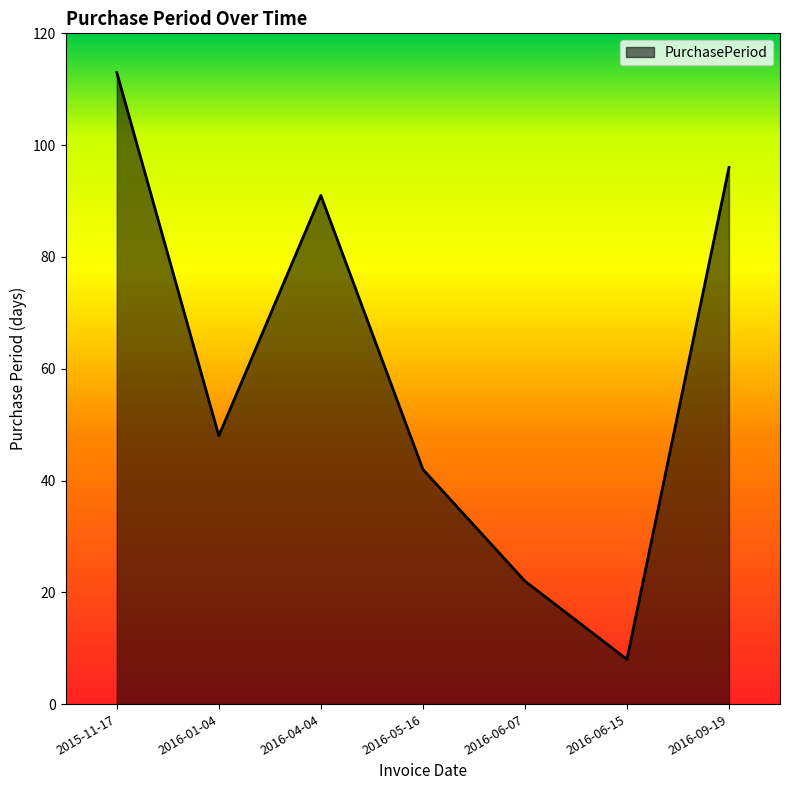

The value at 2016-01-04 is 48. True or false?

True